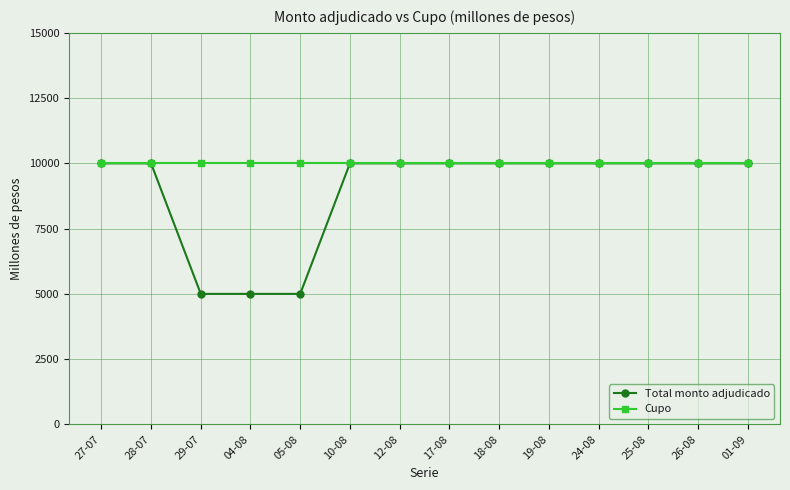

Is the value of Cupo at 18-08 greater than the value of Total monto adjudicado at 04-08?

Yes